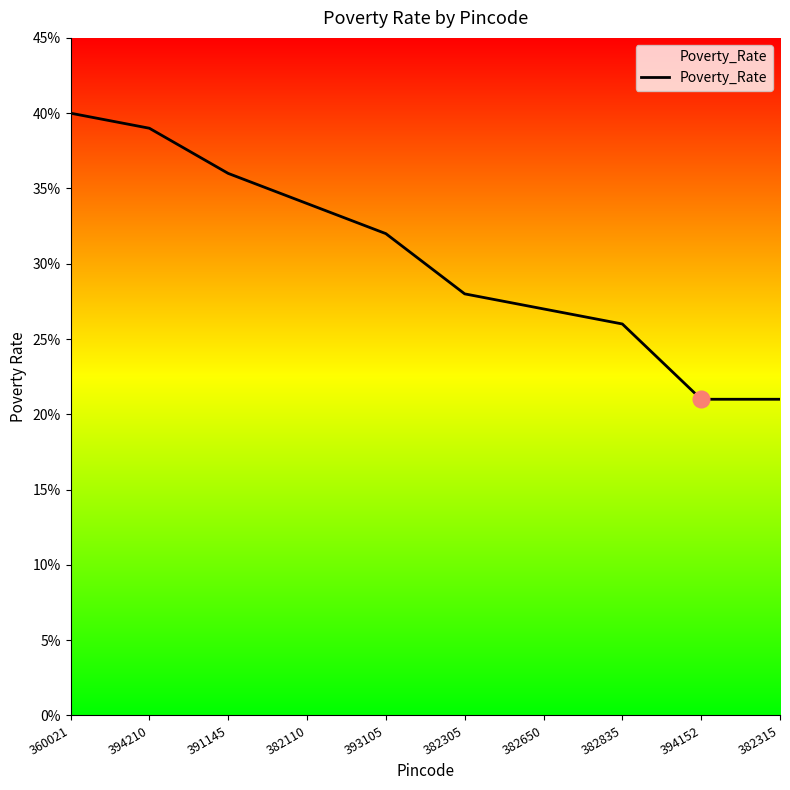

Does the chart have visible grid lines?

No